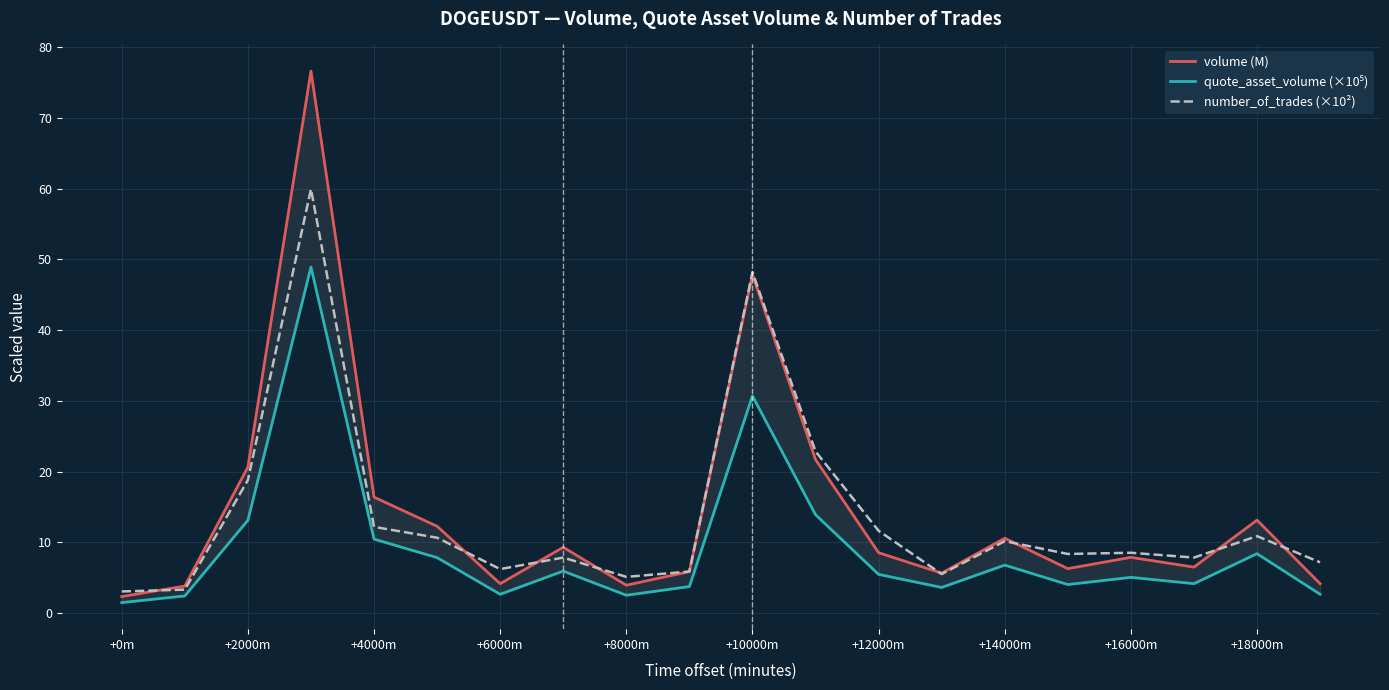

How many distinct data groups are displayed?

3